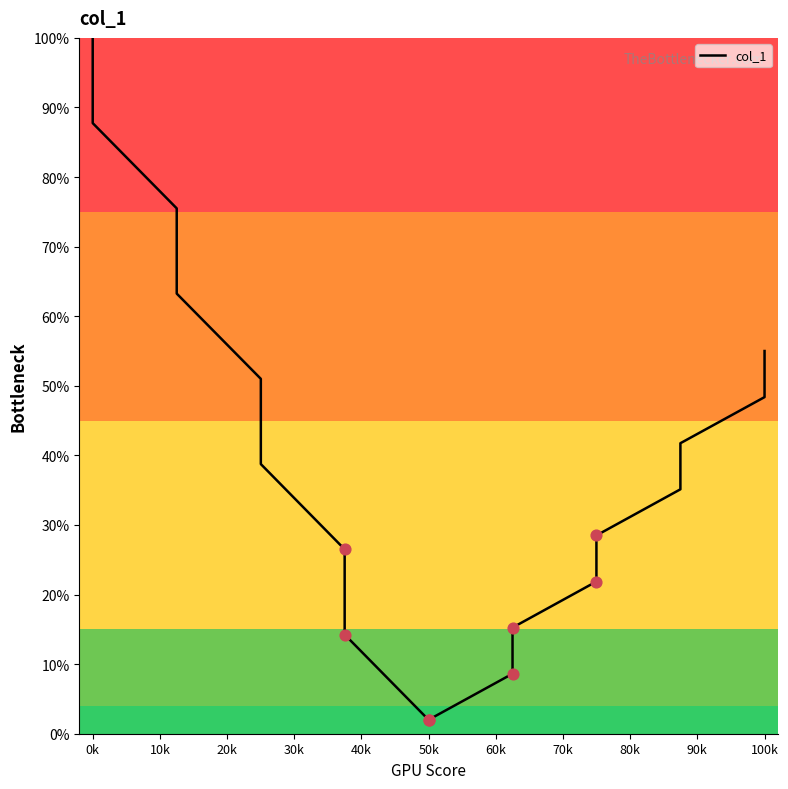

What is the greatest value displayed?

100.0